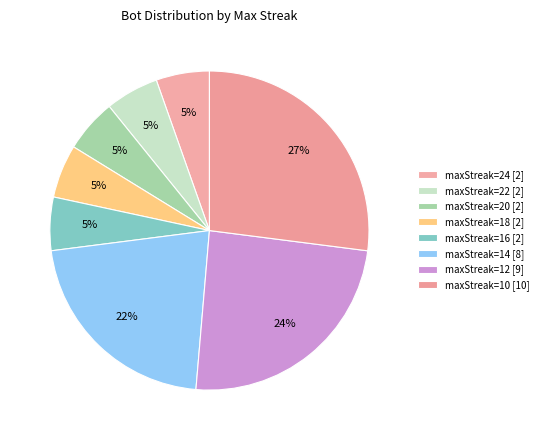

To the nearest percent, what is the average slice percentage?

12%